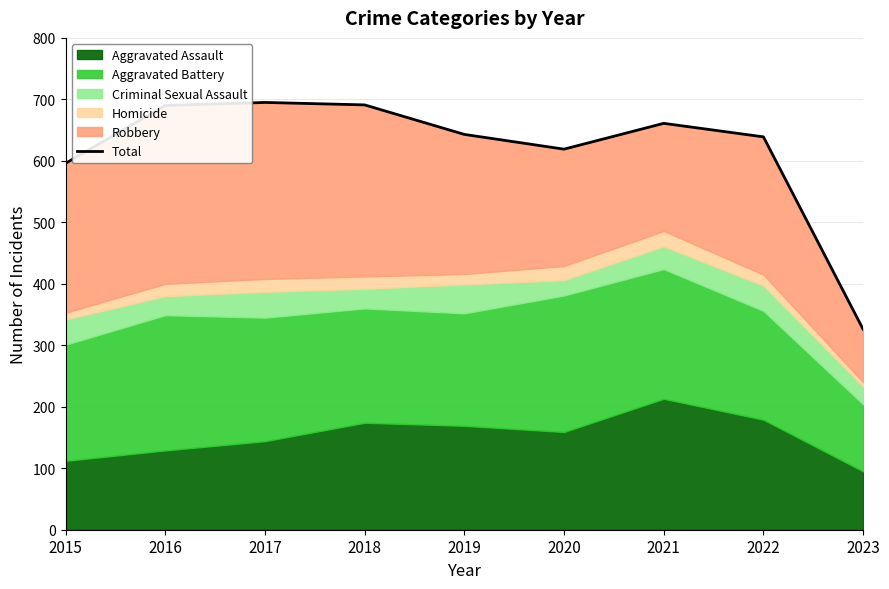

What is the smallest value displayed?

326